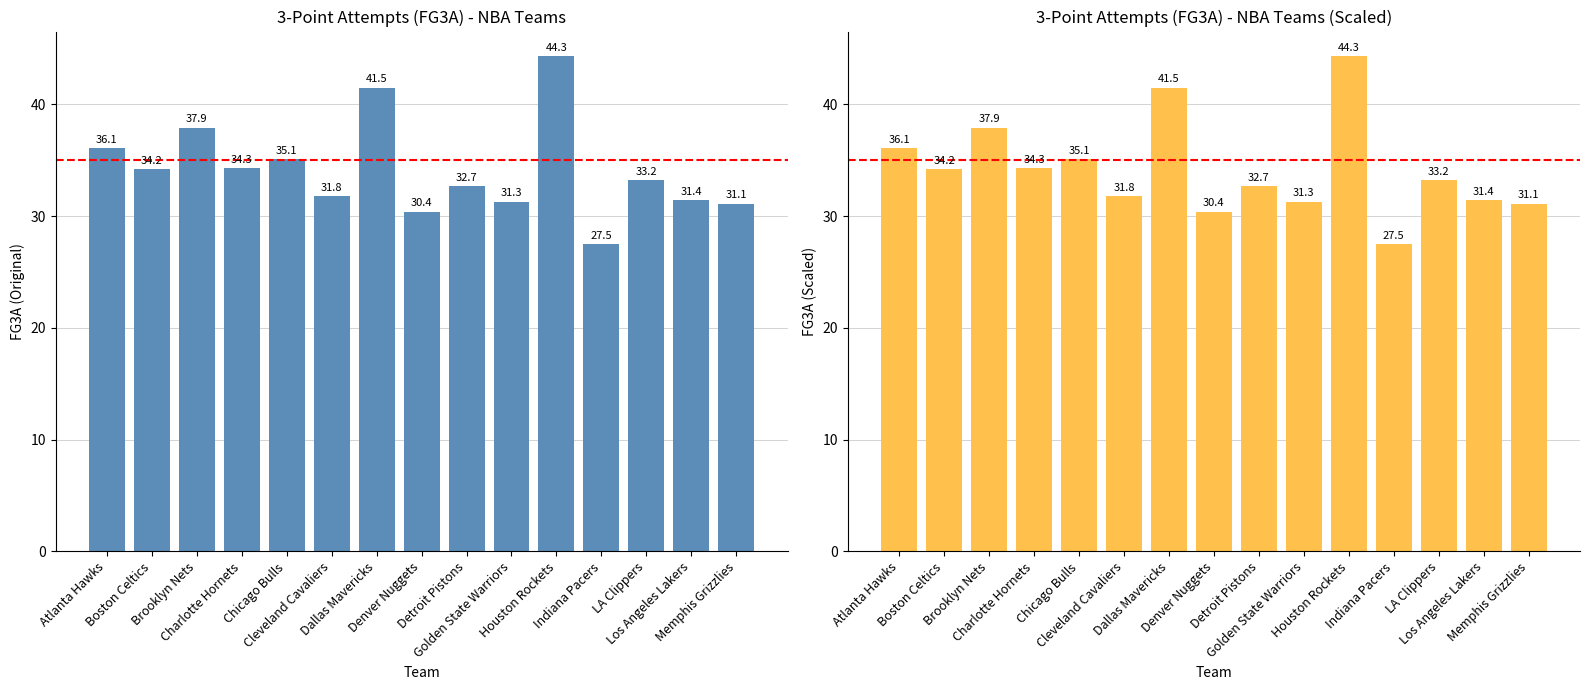

Count the number of values greater than 33.

8